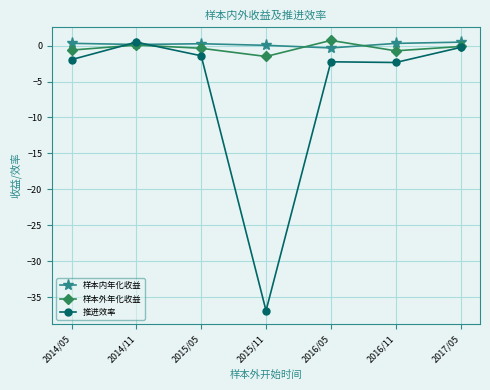

What is the approximate value of 样本内年化收益 at 2016/05?

-0.3